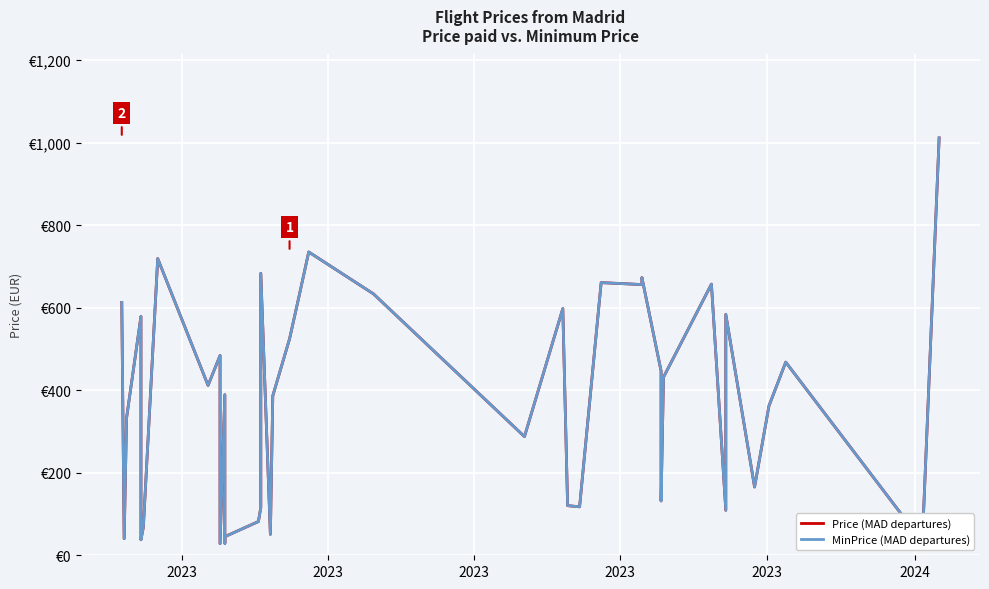

Count the number of data series in this chart.

2